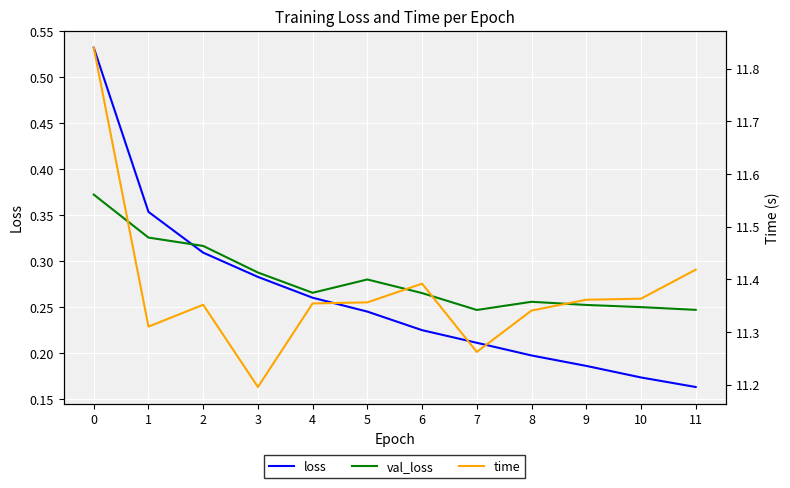

Reading left to right, what are all the values shown in this chart?

loss: 0.5	0.4	0.3	0.3	0.3	0.2	0.2	0.2	0.2	0.2	0.2	0.2
val_loss: 0.4	0.3	0.3	0.3	0.3	0.3	0.3	0.2	0.3	0.3	0.3	0.2
time: 11.8	11.3	11.4	11.2	11.4	11.4	11.4	11.3	11.3	11.4	11.4	11.4